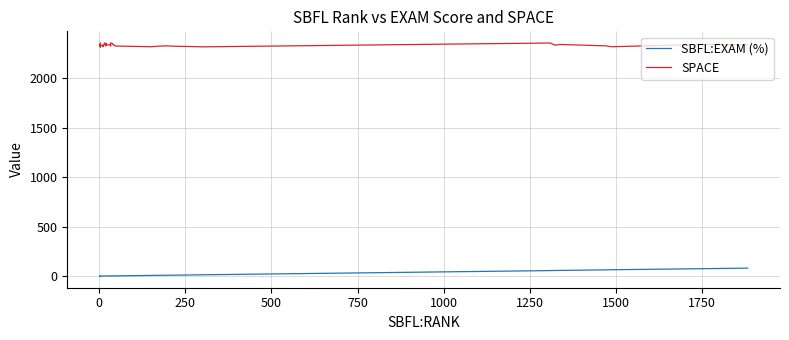

True or false: SPACE and SBFL:EXAM (%) cross at least once.

False